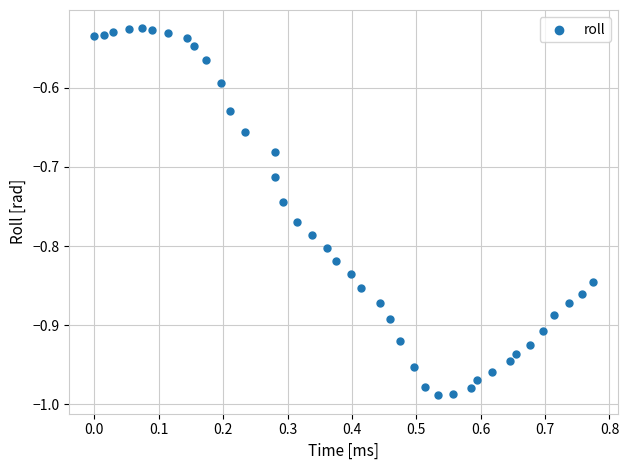

What is the range of X values (max minus min)?

0.8